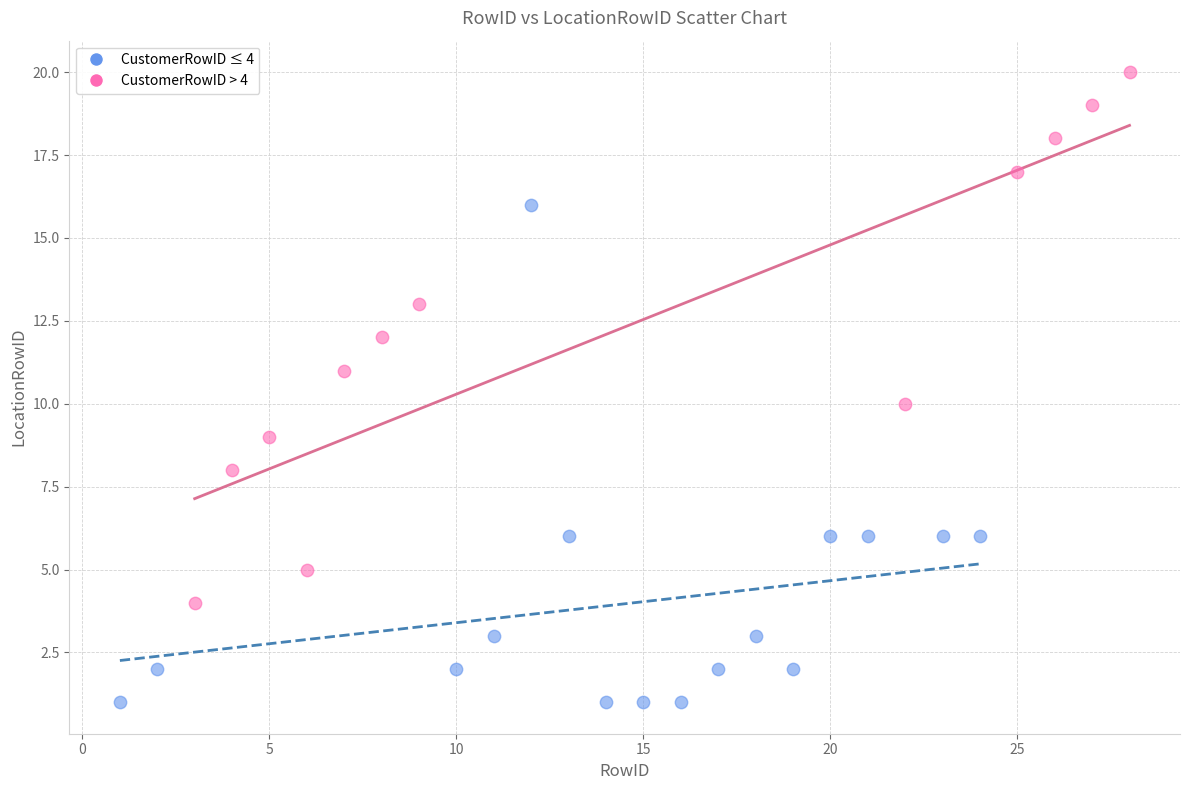

Which series has the largest Y range (max minus min)?

CustomerRowID > 4